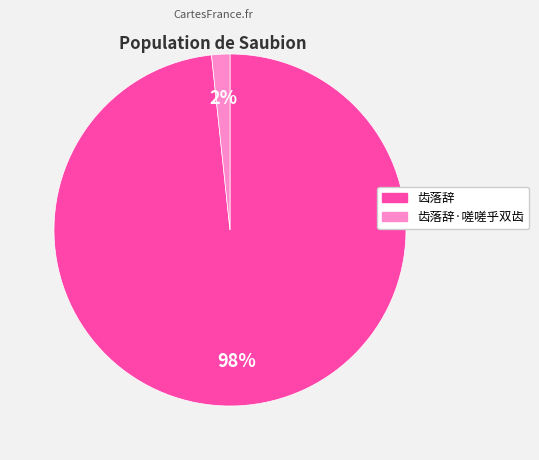

Which slice is the smallest?

齿落辞·嗟嗟乎双齿